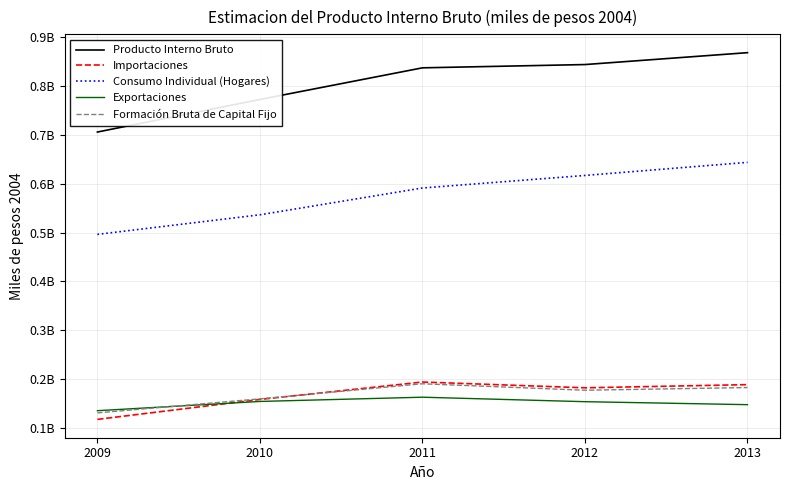

Which series changed the most between 2010 and 2013?

Consumo Individual (Hogares)